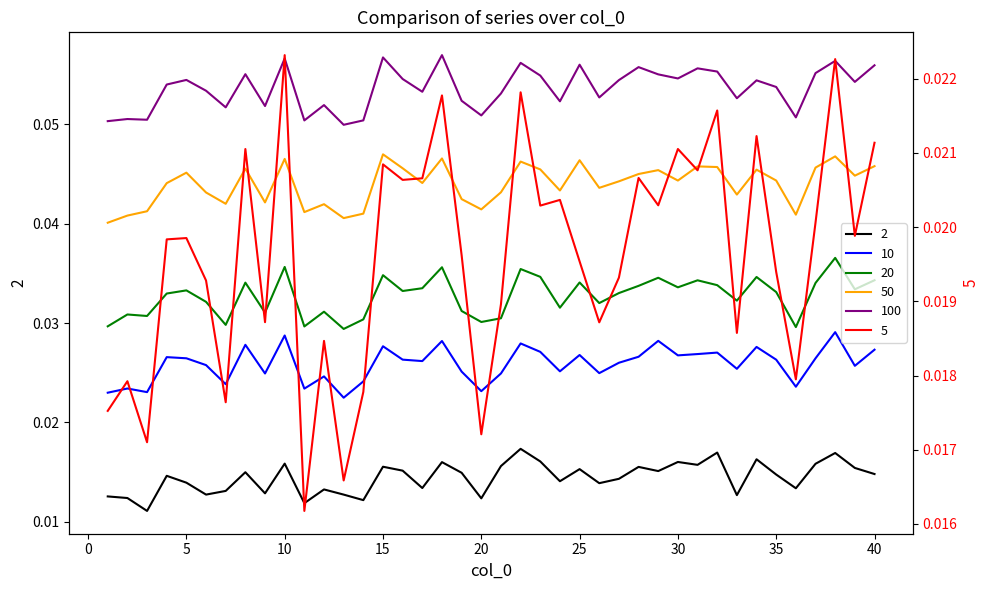

Is it true that 5 equals 0.0 at 31?

False